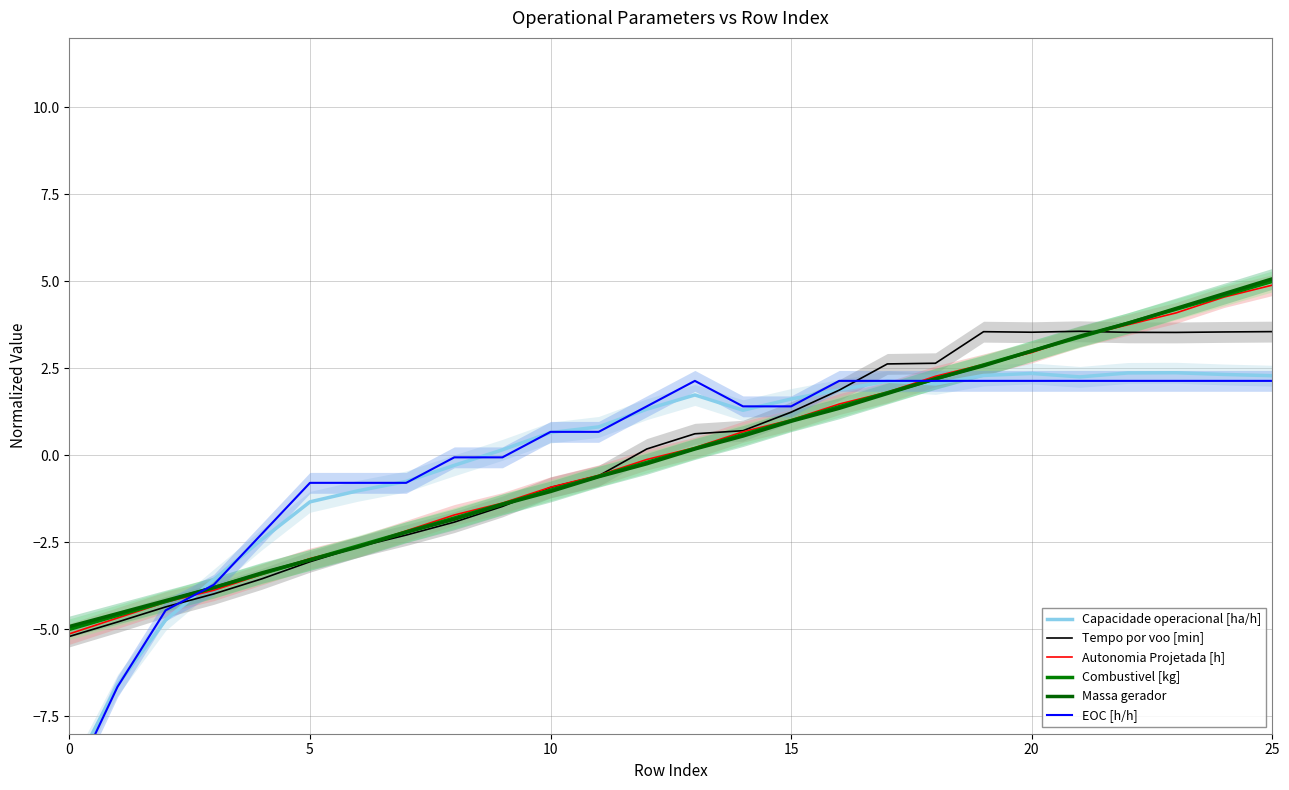

Reading left to right, transcribe all the data shown in this chart.

Capacidade operacional [ha/h]: -9.3	-6.6	-4.7	-3.6	-2.4	-1.3	-1.0	-0.7	-0.3	0.2	0.7	0.8	1.3	1.7	1.3	1.6	1.9	2.1	2.1	2.3	2.4	2.3	2.4	2.4	2.3	2.3
Tempo por voo [min]: -5.2	-4.8	-4.4	-4.0	-3.5	-3.1	-2.6	-2.3	-1.9	-1.5	-0.9	-0.6	0.2	0.6	0.7	1.2	1.9	2.6	2.6	3.6	3.5	3.6	3.5	3.5	3.5	3.6
Autonomia Projetada [h]: -5.1	-4.7	-4.2	-3.9	-3.4	-3.0	-2.6	-2.2	-1.7	-1.4	-0.9	-0.6	-0.1	0.2	0.7	1.0	1.5	1.8	2.3	2.6	3.0	3.4	3.8	4.1	4.6	4.9
Combustivel [kg]: -5.0	-4.6	-4.2	-3.8	-3.4	-3.0	-2.6	-2.2	-1.8	-1.4	-1.0	-0.6	-0.2	0.2	0.6	1.0	1.4	1.8	2.2	2.6	3.0	3.4	3.8	4.2	4.6	5.0
Massa gerador: -4.9	-4.5	-4.2	-3.8	-3.4	-3.0	-2.6	-2.2	-1.8	-1.4	-1.0	-0.6	-0.2	0.2	0.6	1.0	1.4	1.8	2.2	2.6	3.0	3.4	3.8	4.2	4.6	5.1
EOC [h/h]: -9.6	-6.7	-4.5	-3.7	-2.3	-0.8	-0.8	-0.8	-0.1	-0.1	0.7	0.7	1.4	2.1	1.4	1.4	2.1	2.1	2.1	2.1	2.1	2.1	2.1	2.1	2.1	2.1